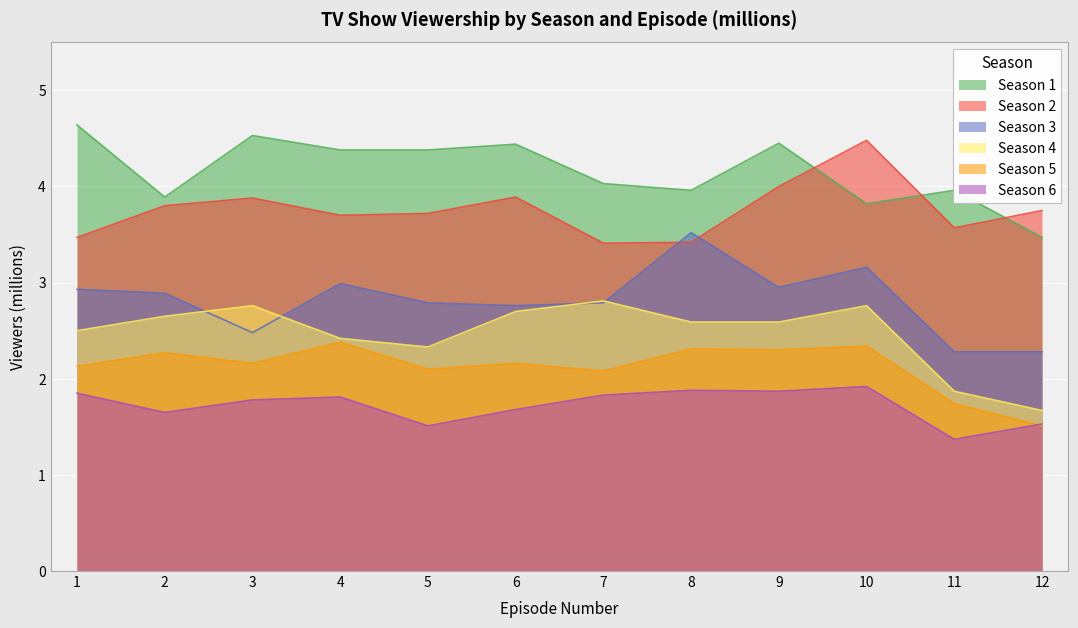

What is the highest value of the Season 3 series?

3.5